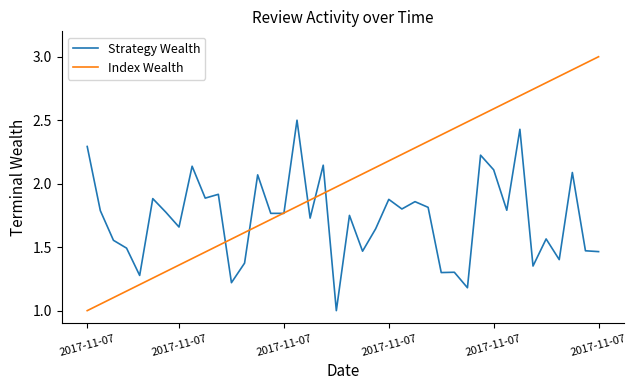

What is the minimum value for Strategy Wealth?

1.0